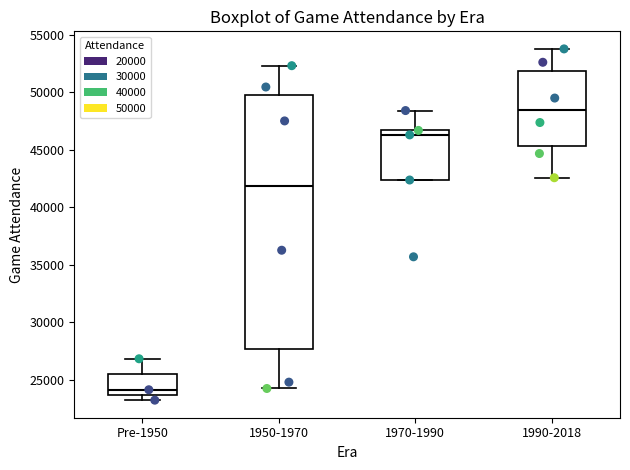

Which box's median line is the lowest?

Pre-1950